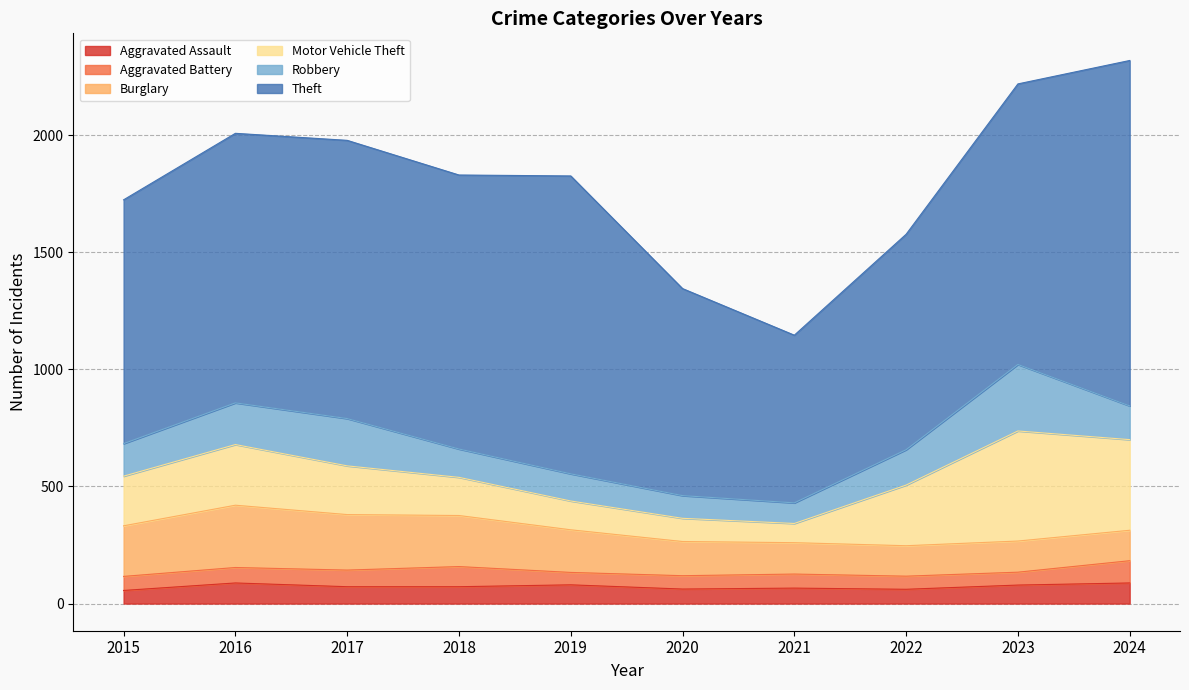

After their last crossing, which series has the higher values: Motor Vehicle Theft or Robbery?

Motor Vehicle Theft